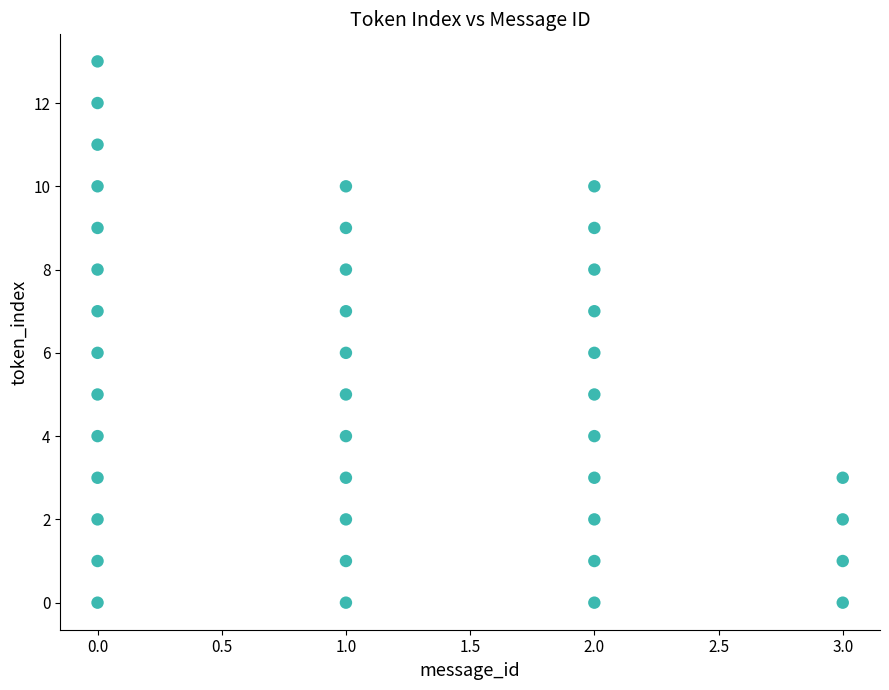

What is the range of Y values (max minus min)?

13